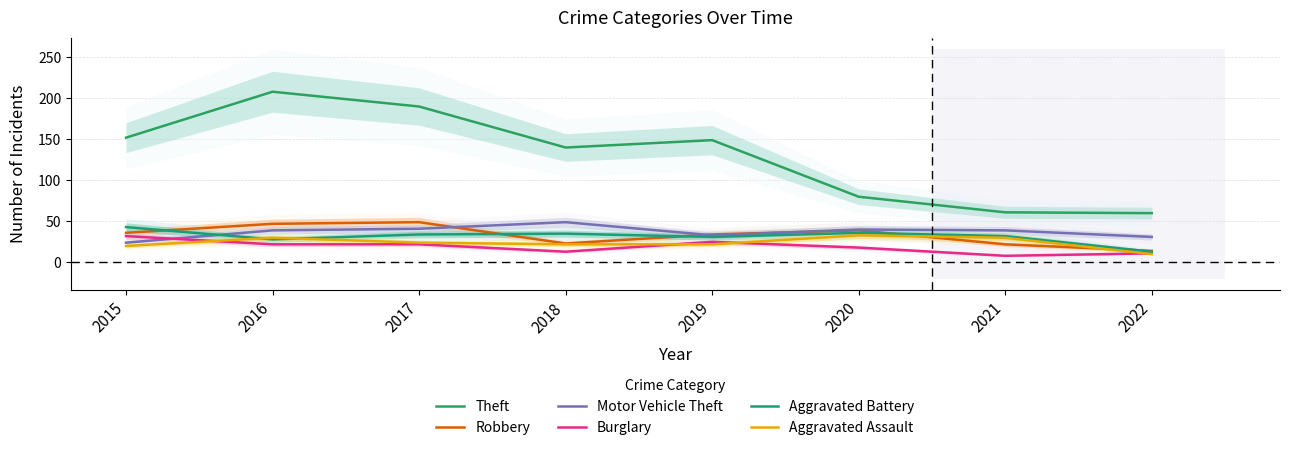

Which series changed the most between 2015 and 2017?

Theft